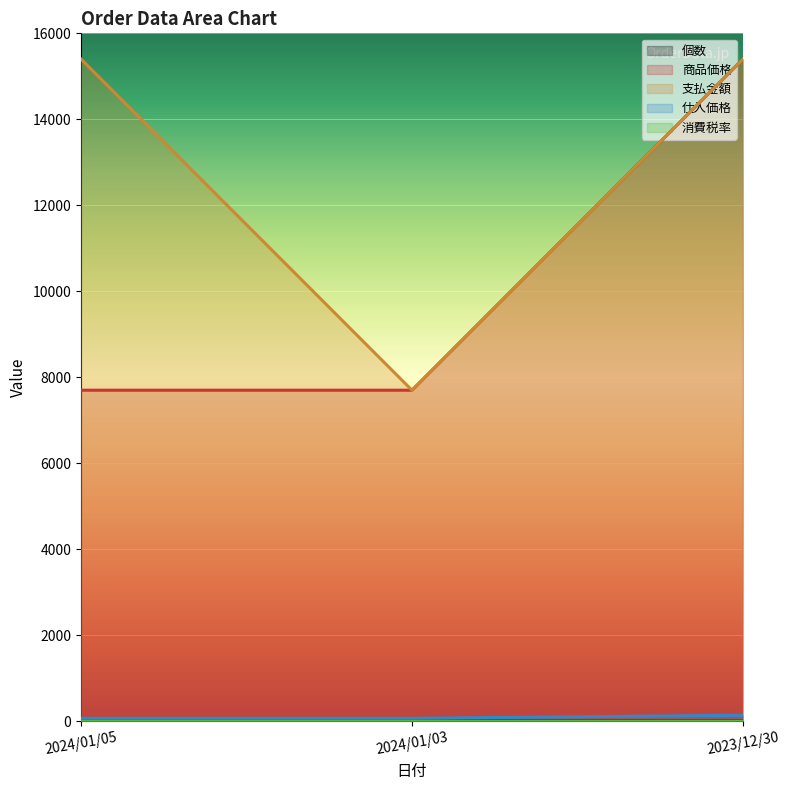

Is the value of 商品価格 at 2024/01/05 greater than the value of 支払金額 at 2024/01/03?

No